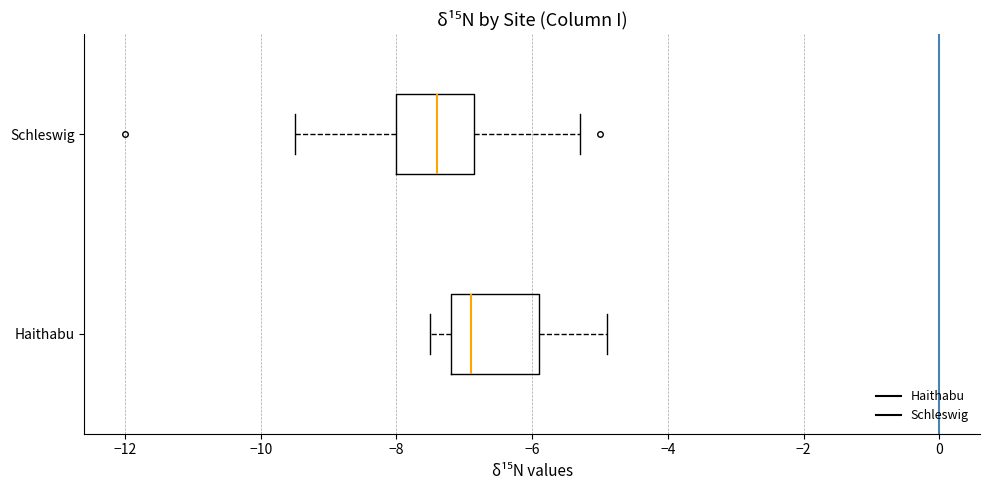

Reading bottom to top, read every box against the x-axis: the position of its median line, the range the box covers, and the ends of its whiskers. The values are not printed on the chart, so give them approximately, as read against the axis.

Haithabu: median -6.8, box -7.2 to -5.8, whiskers -7.4 to -4.8
Schleswig: median -7.4, box -8.0 to -6.8, whiskers -9.4 to -5.2